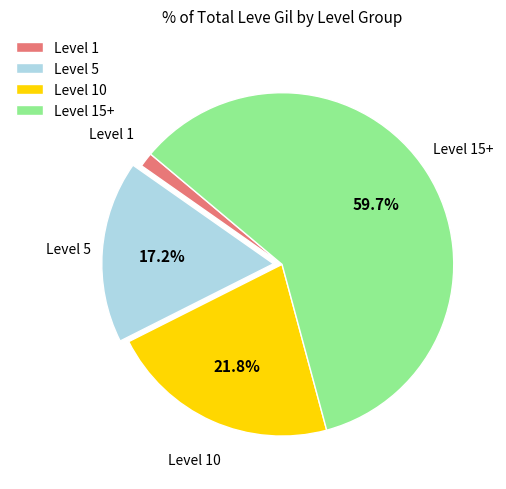

What is the majority slice?

Level 15+